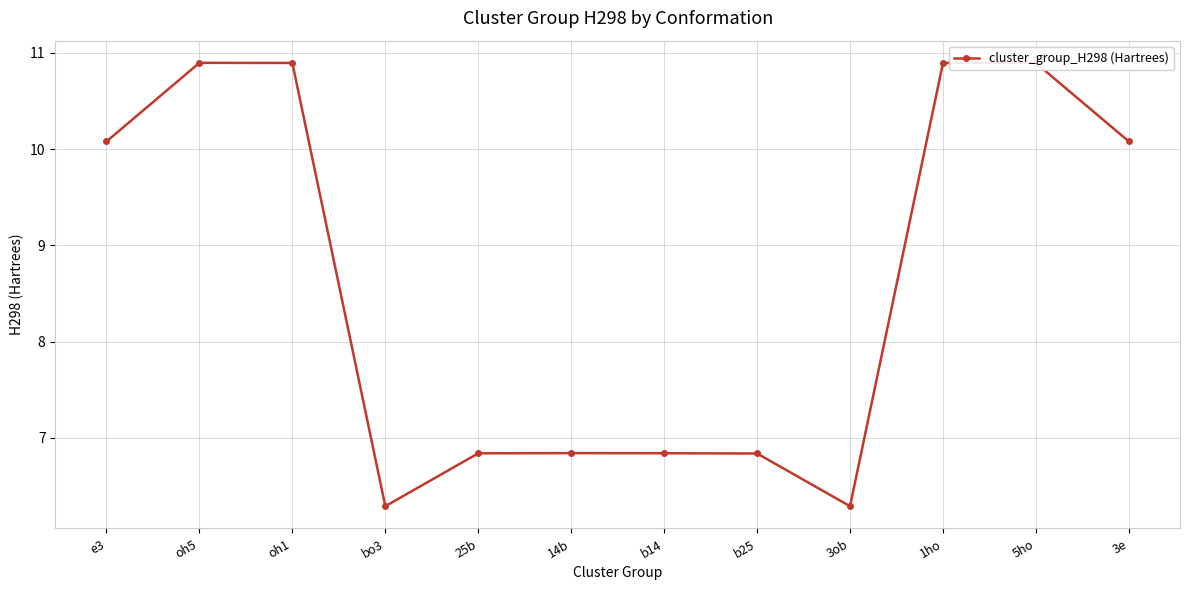

What is the greatest value displayed?

10.9